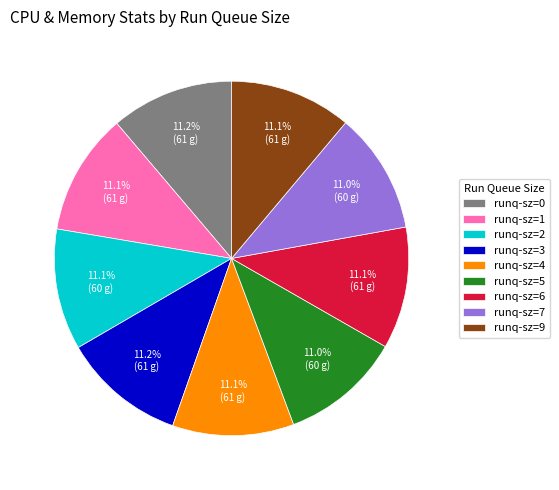

How much of the chart is everything except runq-sz=9?

88.9%